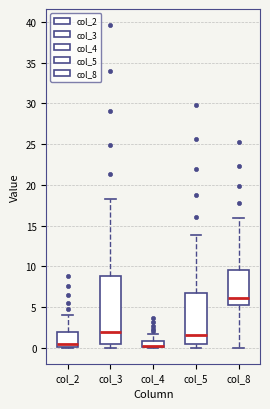

Where is the lower edge of the box for col_8 on the y-axis? The values are not printed on the chart, so give them approximately, as read against the axis.

5.0